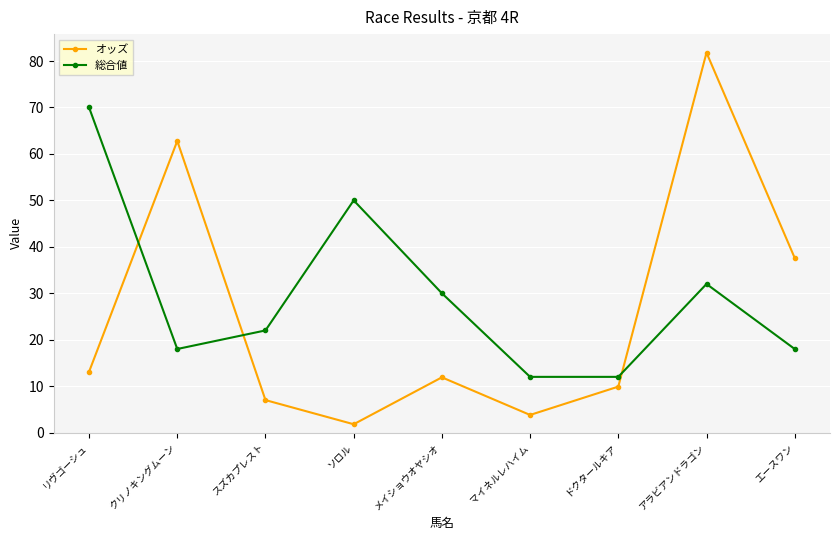

Which series has the largest range (max minus min)?

オッズ